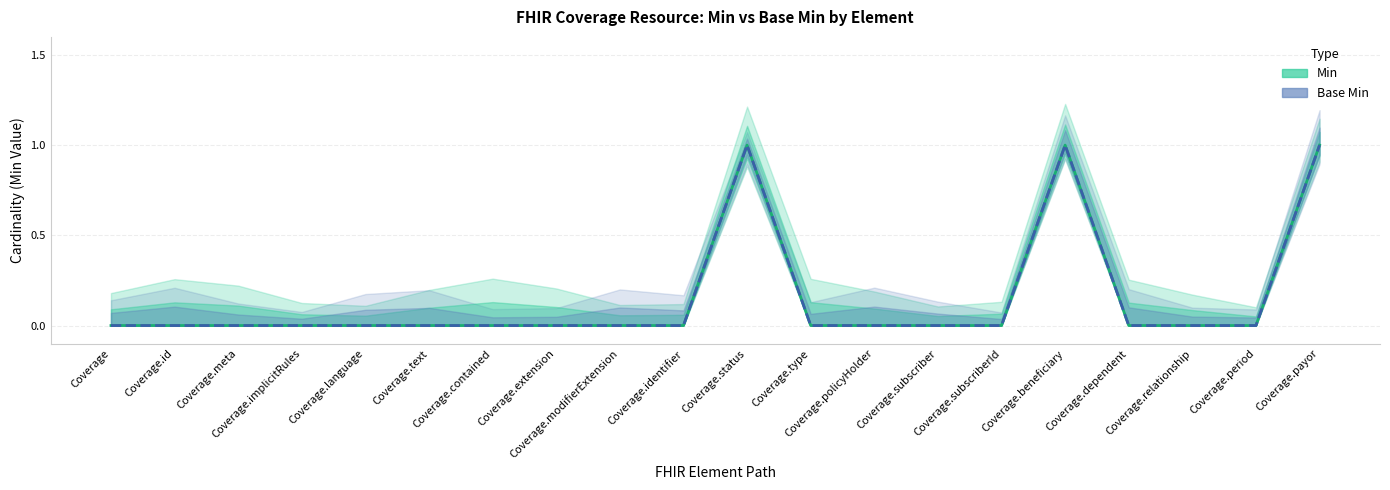

How many interior local peaks does the Min series have?

2